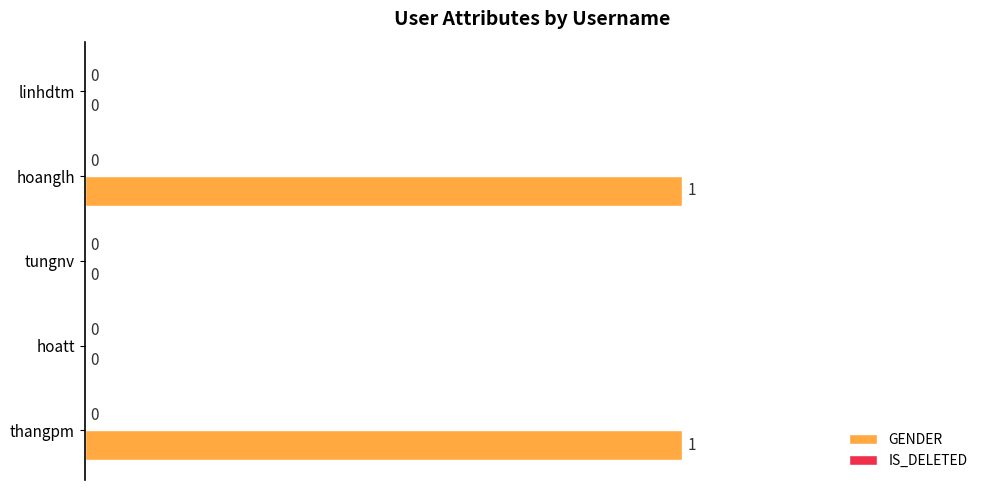

True or false: the data shows 0 at hoatt.

True